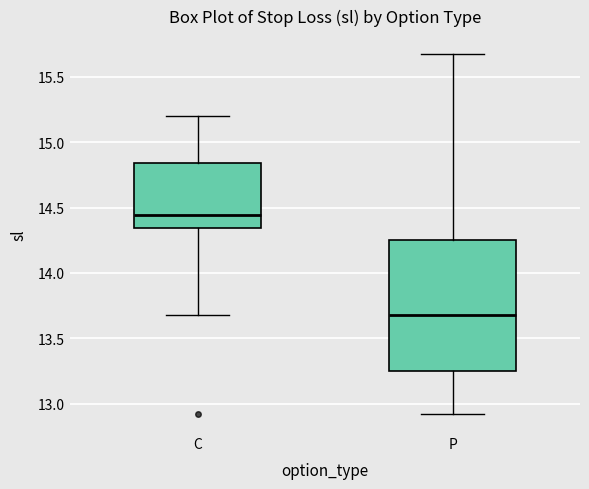

Reading left to right, read every box against the y-axis: the position of its median line, the range the box covers, and the ends of its whiskers. The values are not printed on the chart, so give them approximately, as read against the axis.

C: median 14.45, box 14.35 to 14.85, whiskers 13.70 to 15.20
P: median 13.70, box 13.25 to 14.25, whiskers 12.90 to 15.70